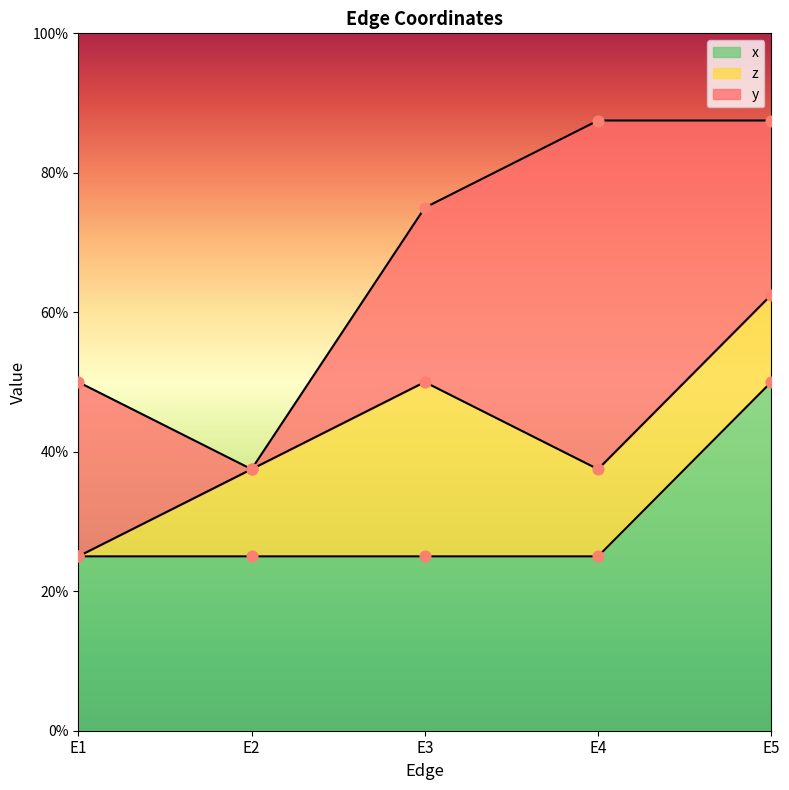

Which series has the largest total across all categories?

x